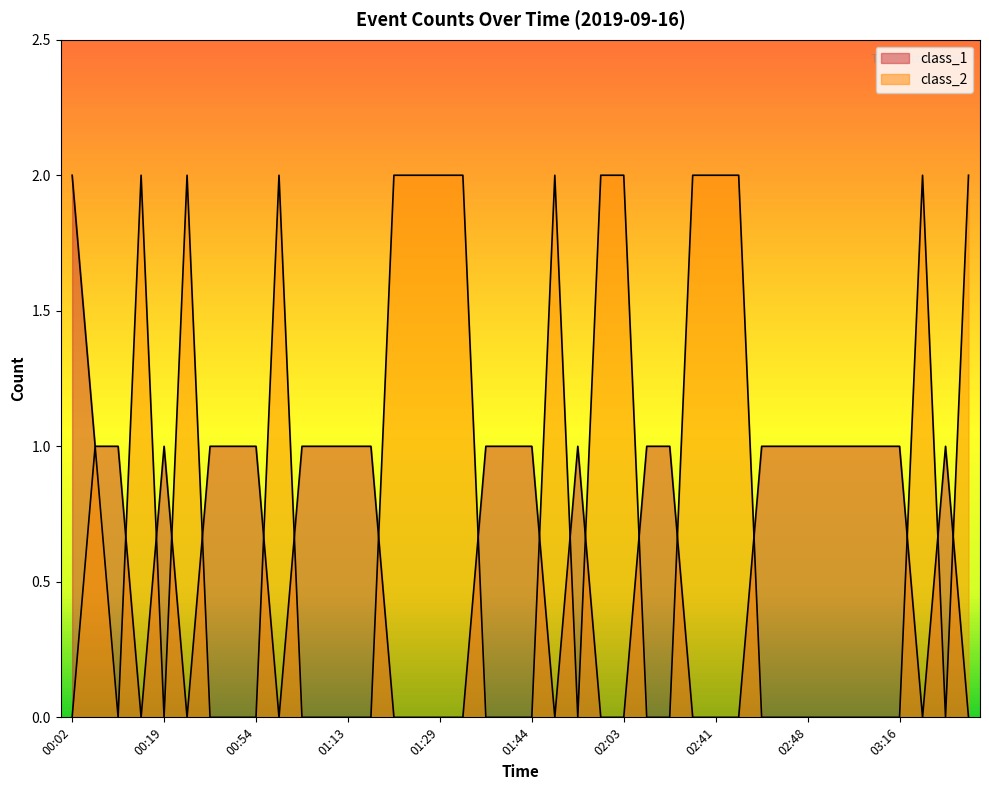

What is the total value across all series at 01:01?

2